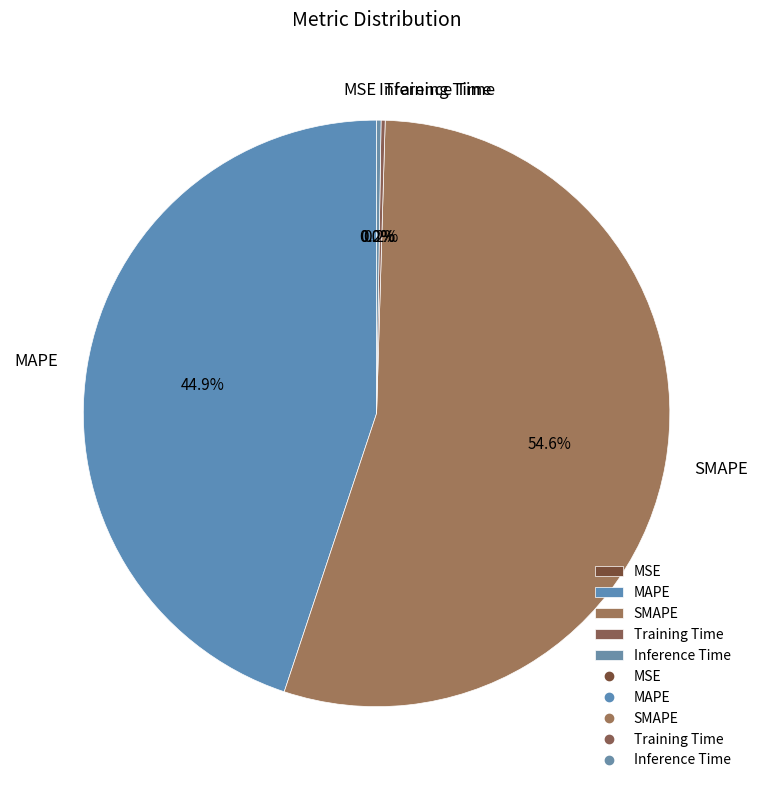

The MAPE slice represents 34% of the pie. True or false?

False